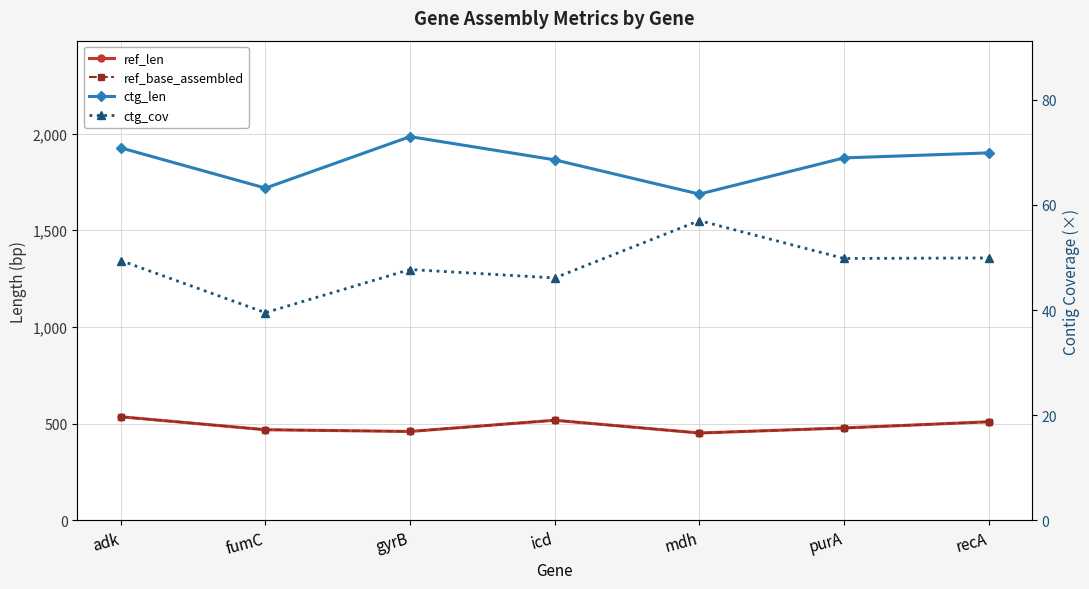

True or false: ref_base_assembled and ref_len intersect in this chart.

False